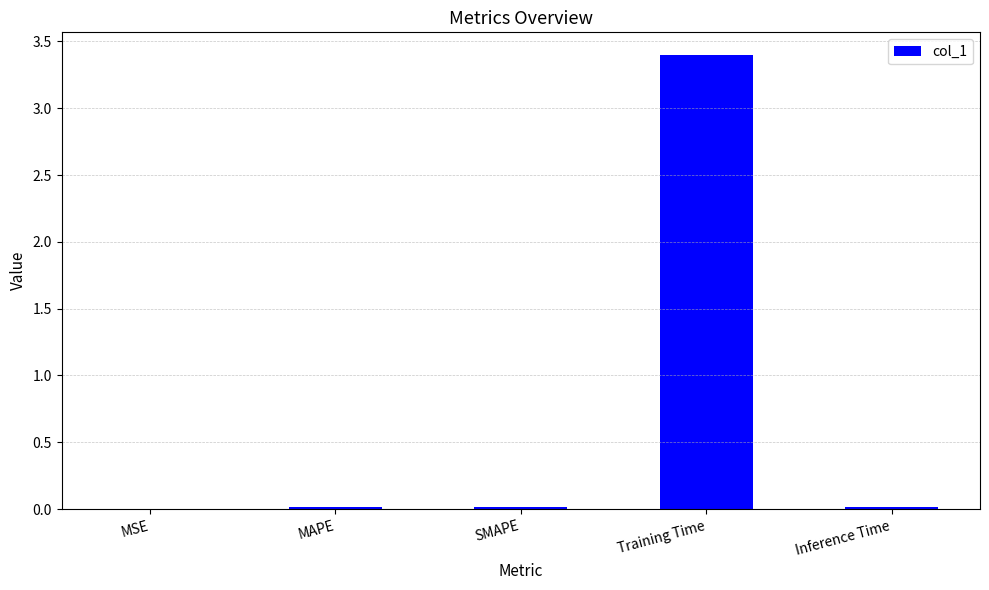

What is the change in value from SMAPE to Training Time?

+3.4